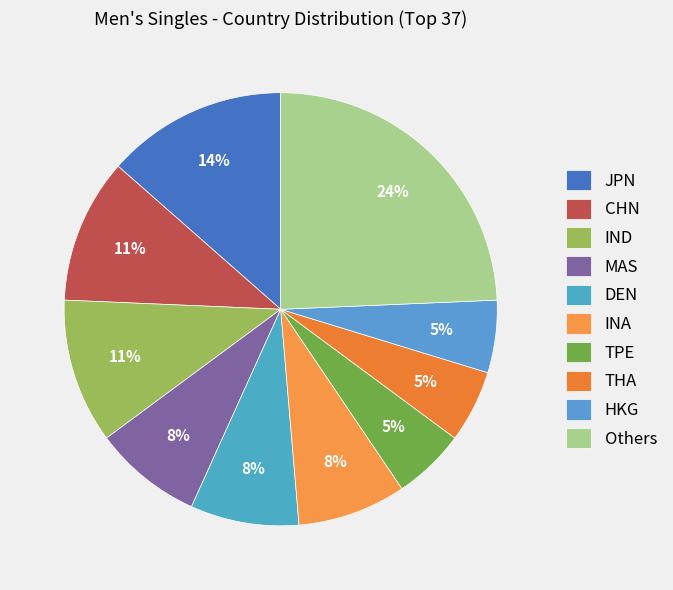

How many slices are in this pie chart?

10